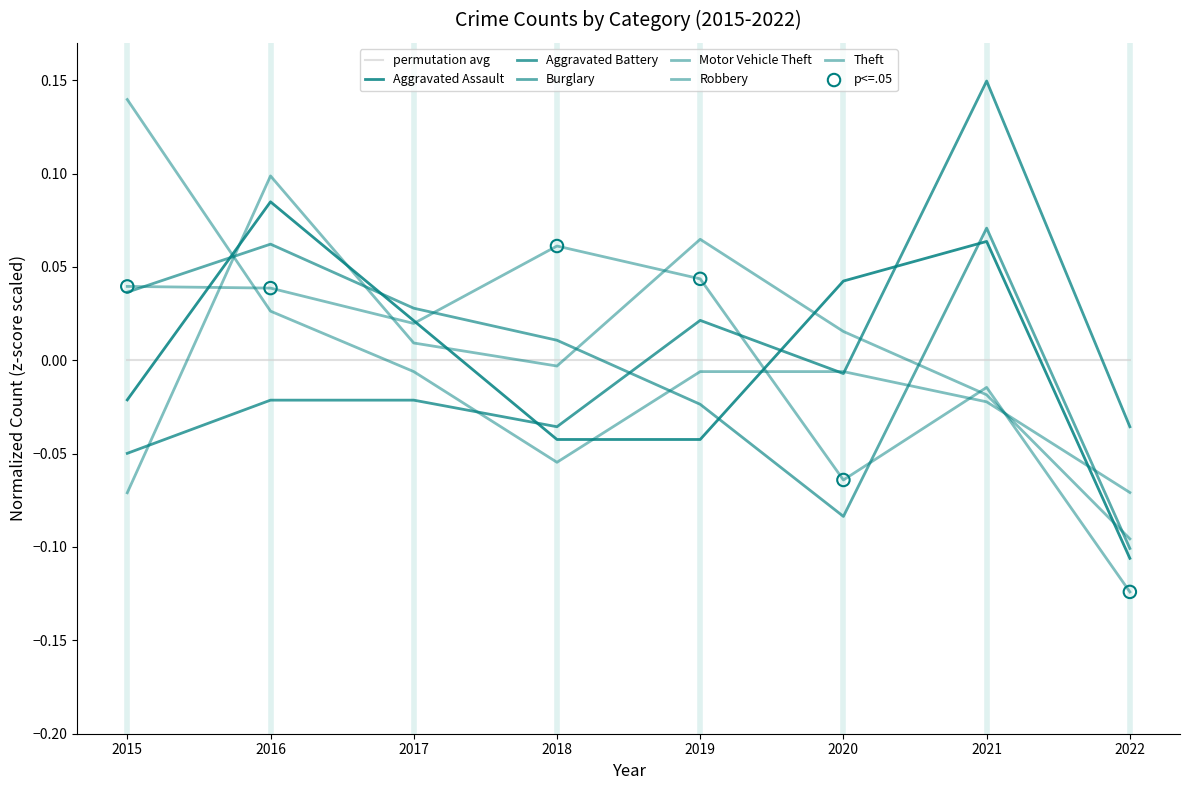

Which series has the largest total across all categories?

Aggravated Assault